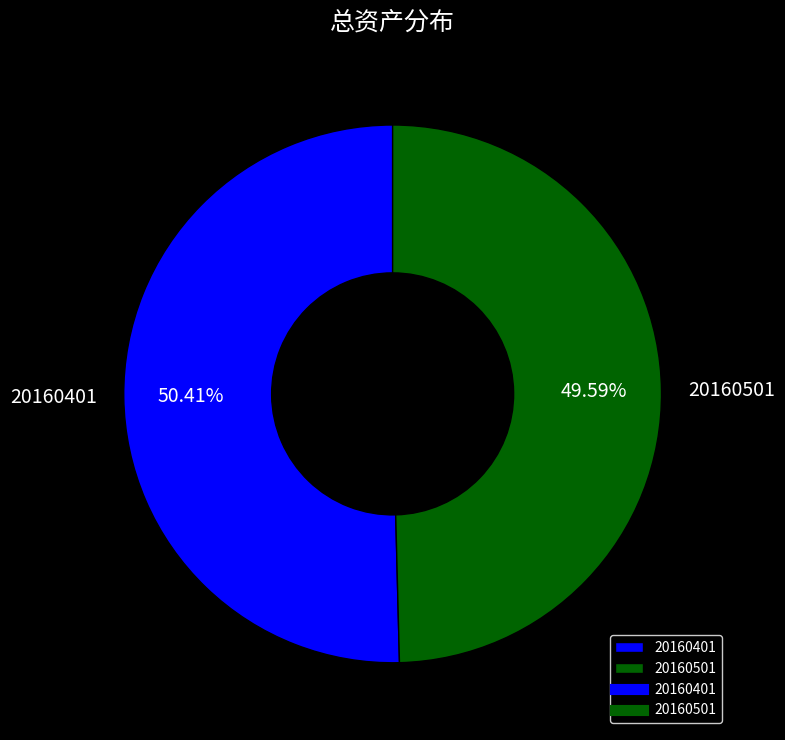

Count the number of slices in the pie.

2